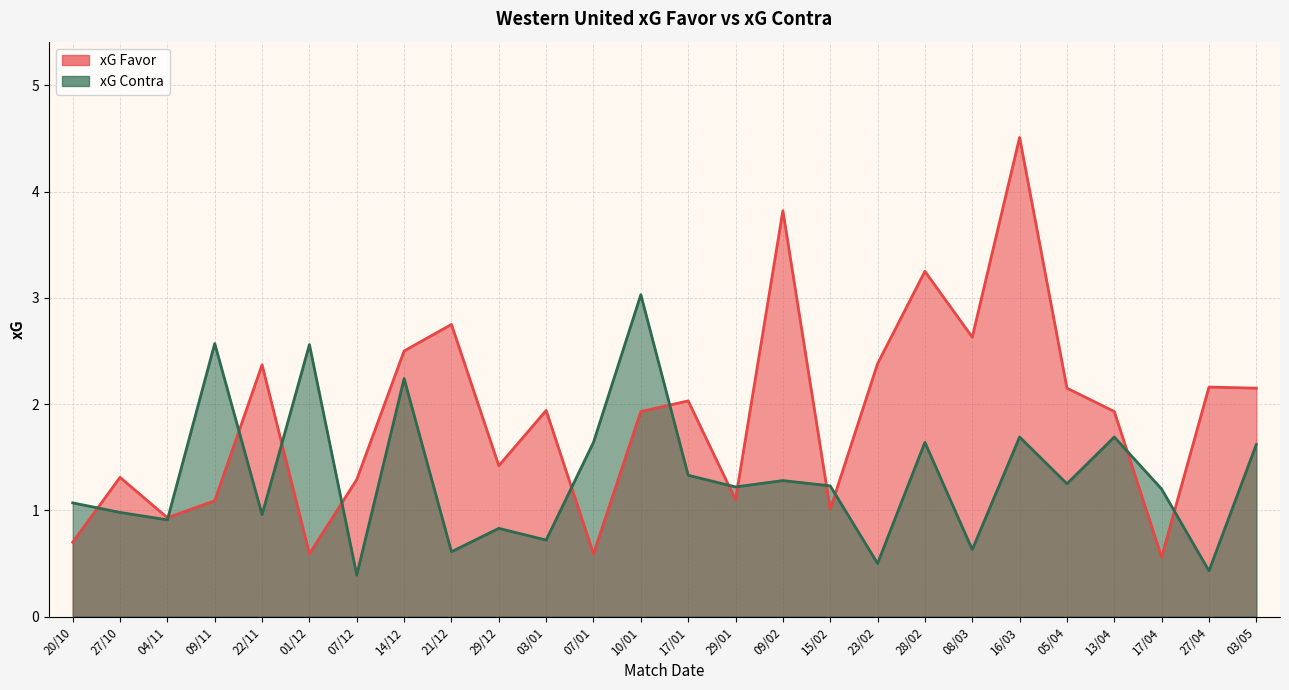

What is the smallest value displayed?

0.4